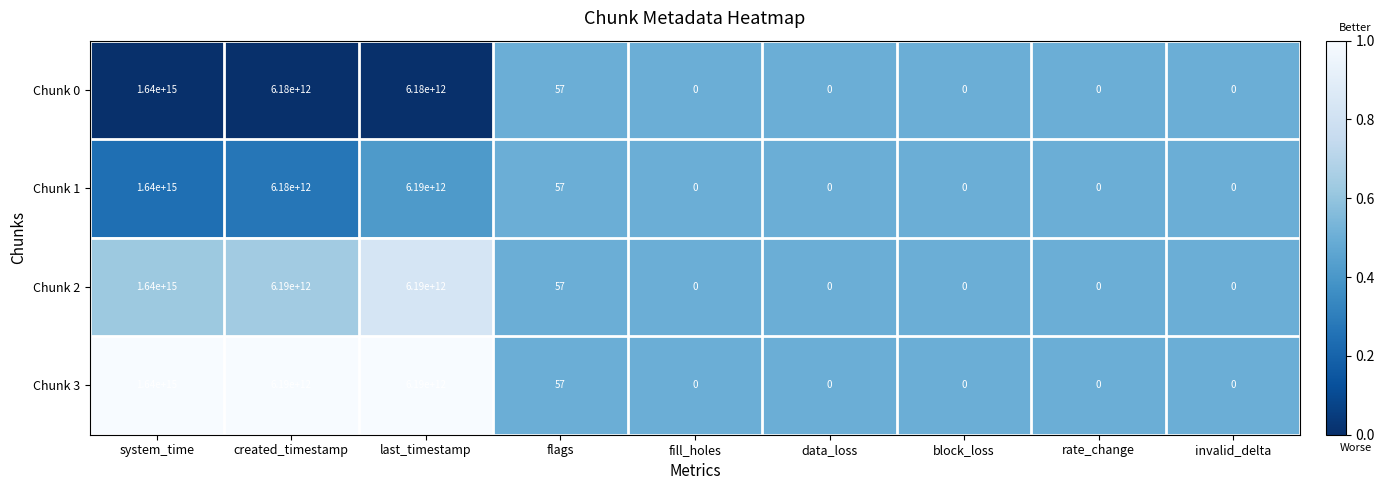

At which category does the chart reach its peak across all series?

system_time